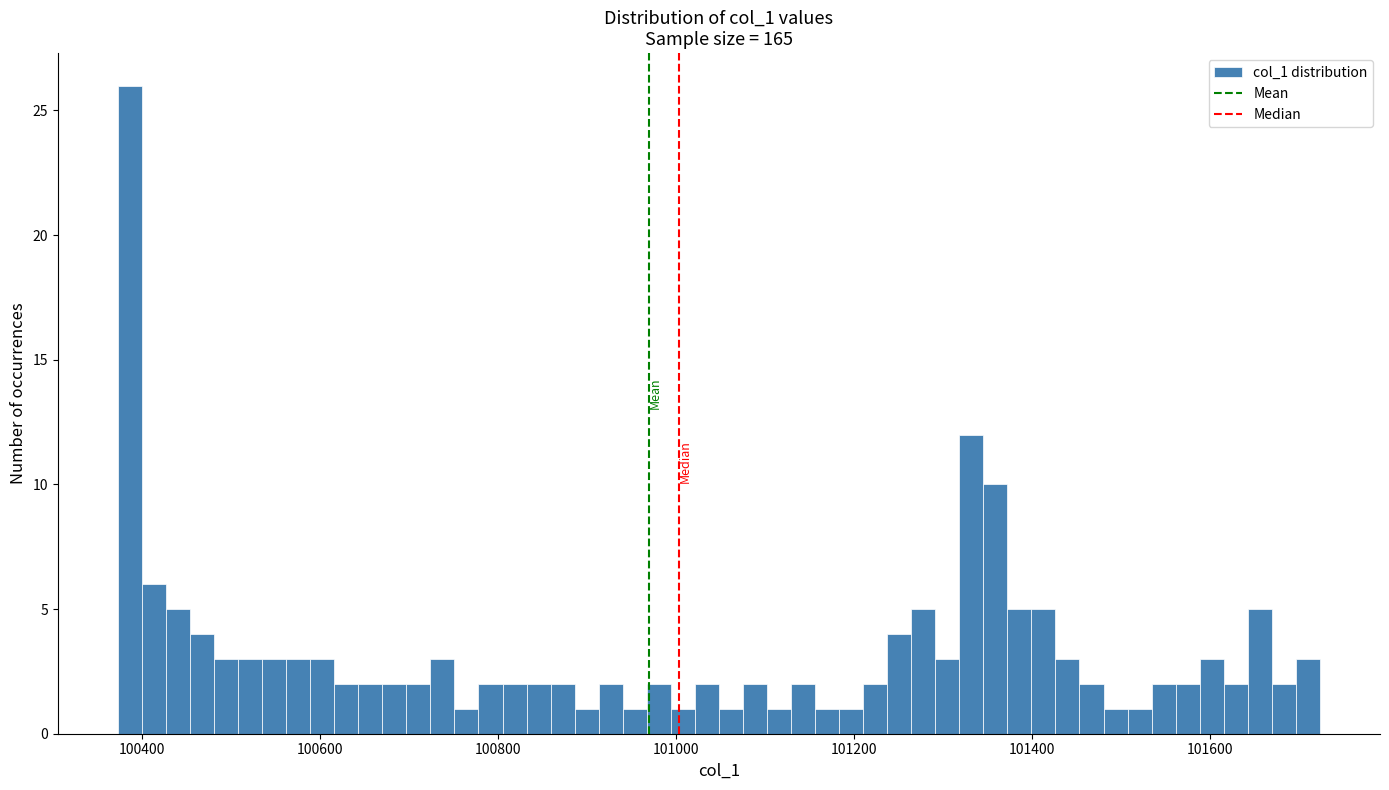

Read against the x-axis, roughly where is the centre of the tallest bar?

100380